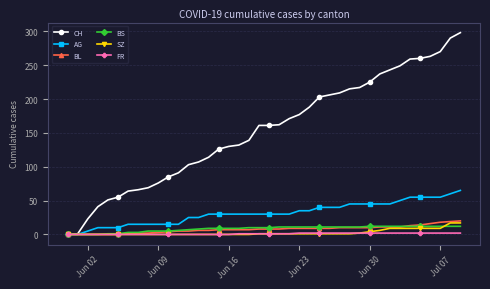

Which series has the largest total across all categories?

CH